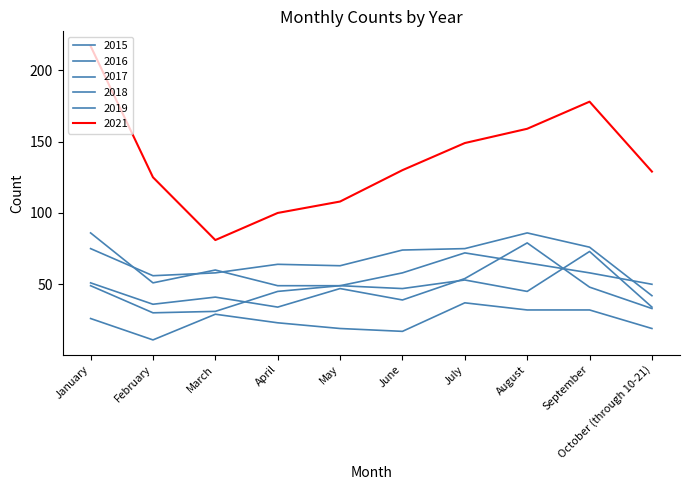

Does the chart display data point markers on the line(s)?

No